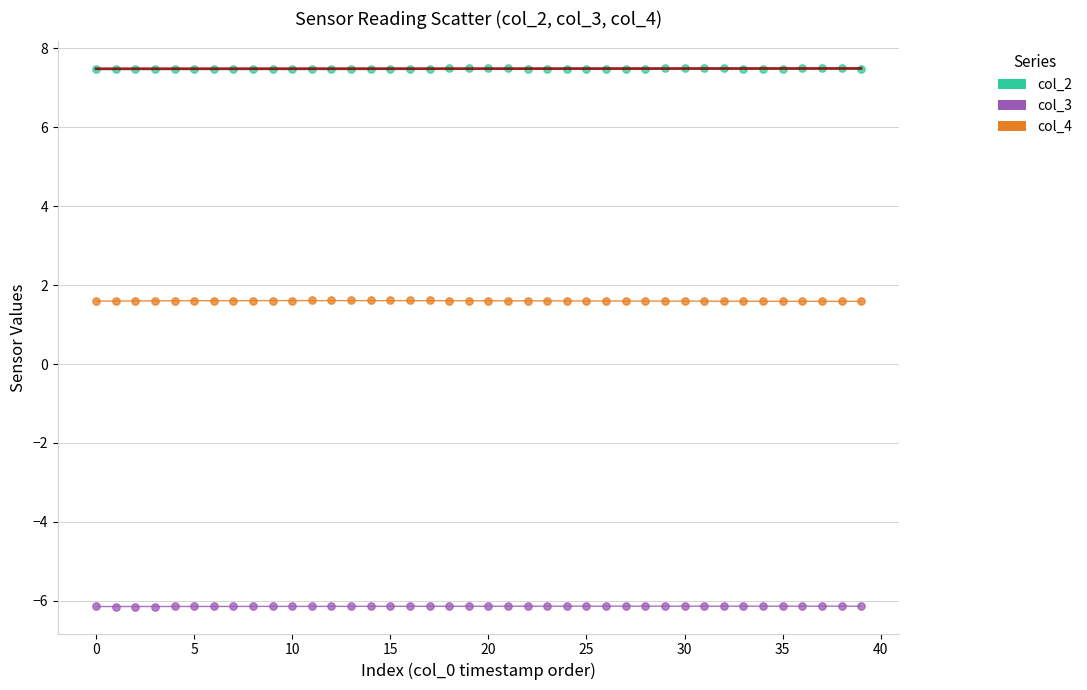

Which series contains the highest Y value?

col_2